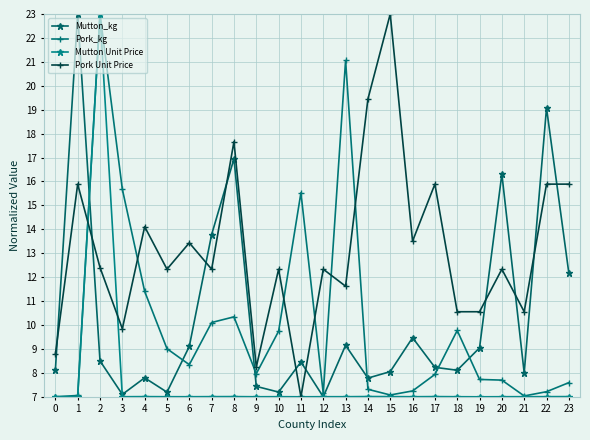

After their last crossing, which series has the higher values: Pork_kg or Mutton_kg?

Mutton_kg